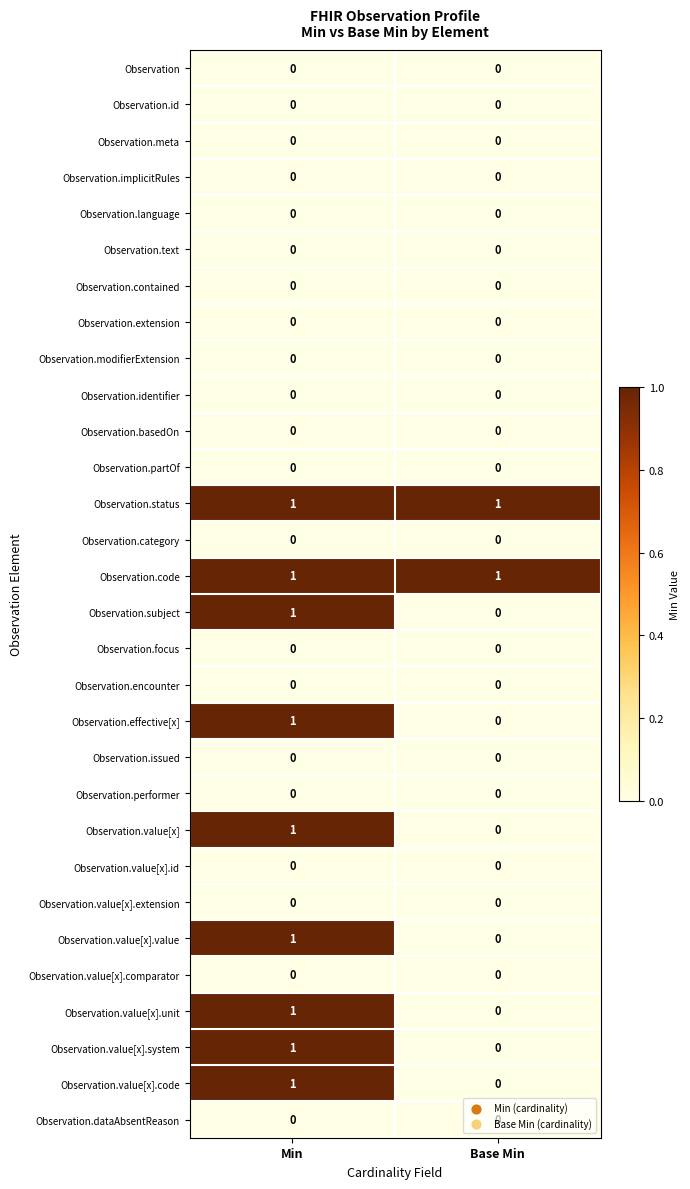

At which category is the sum across all series the highest?

Min